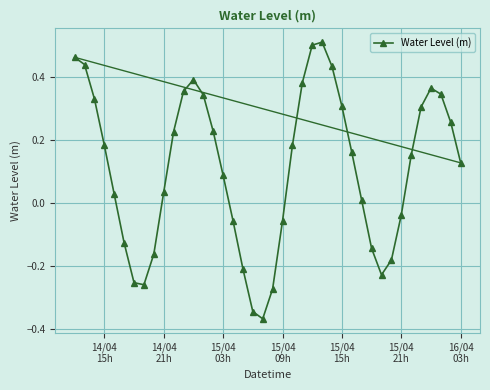

How many points are lower than both their immediate neighbors (excluding endpoints)?

3